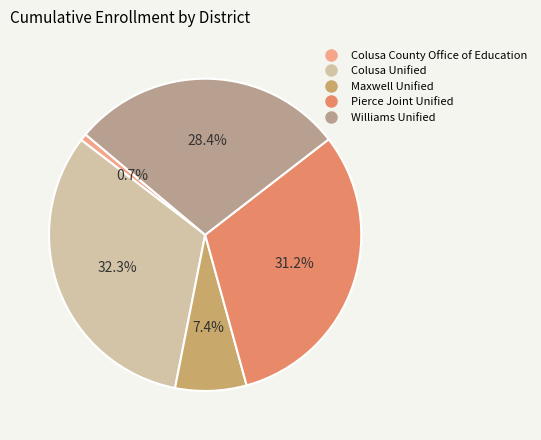

True or false: Maxwell Unified accounts for 1% of the total.

False